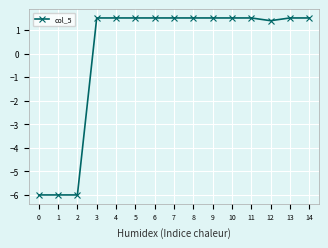

Reading left to right, extract all data points from this chart.

0=-6.0	1=-6.0	2=-6.0	3=1.5	4=1.5	5=1.5	6=1.5	7=1.5	8=1.5	9=1.5	10=1.5	11=1.5	12=1.4	13=1.5	14=1.5